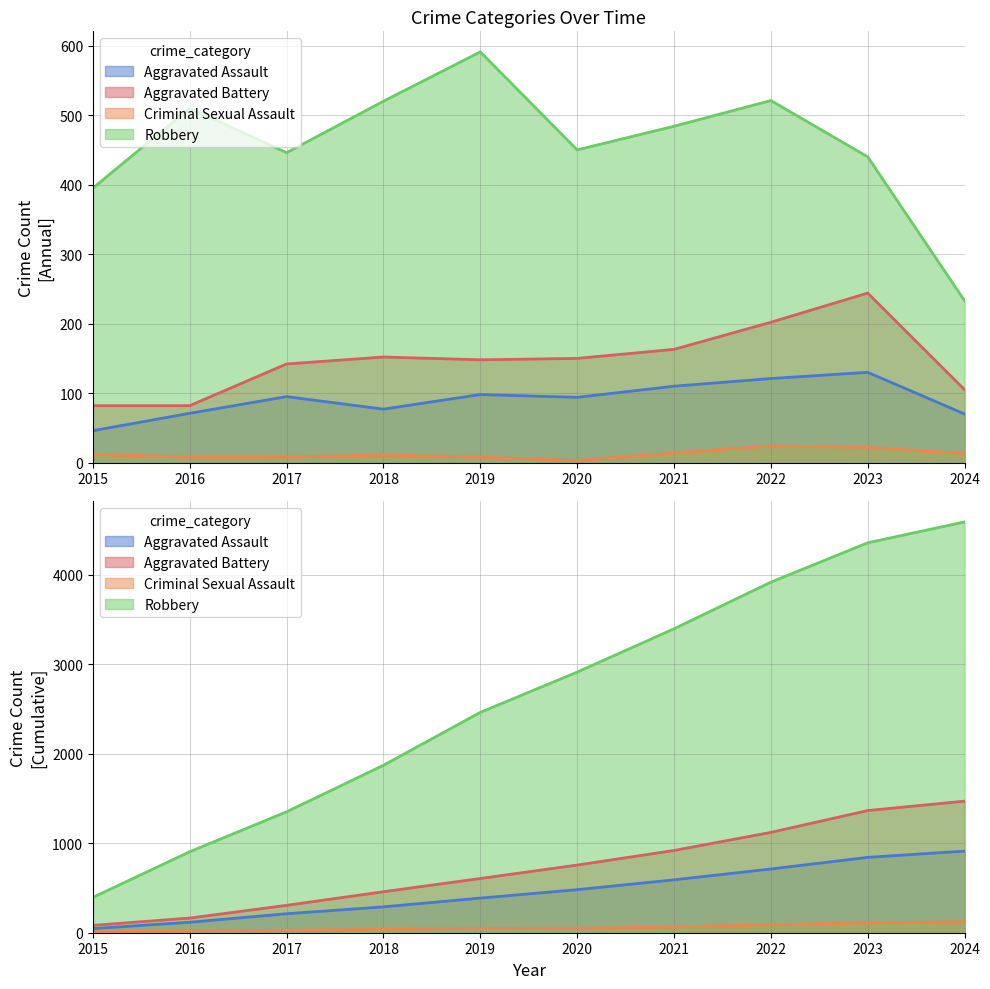

Reading left to right, what are all the values shown in this chart?

Aggravated Assault: 2015=46	2016=71	2017=95	2018=77	2019=98	2020=94	2021=110	2022=121	2023=130	2024=70
Aggravated Battery: 2015=82	2016=82	2017=142	2018=152	2019=148	2020=150	2021=163	2022=202	2023=244	2024=105
Criminal Sexual Assault: 2015=12	2016=8	2017=8	2018=11	2019=8	2020=3	2021=14	2022=24	2023=22	2024=13
Robbery: 2015=395	2016=510	2017=446	2018=520	2019=591	2020=450	2021=484	2022=521	2023=440	2024=233